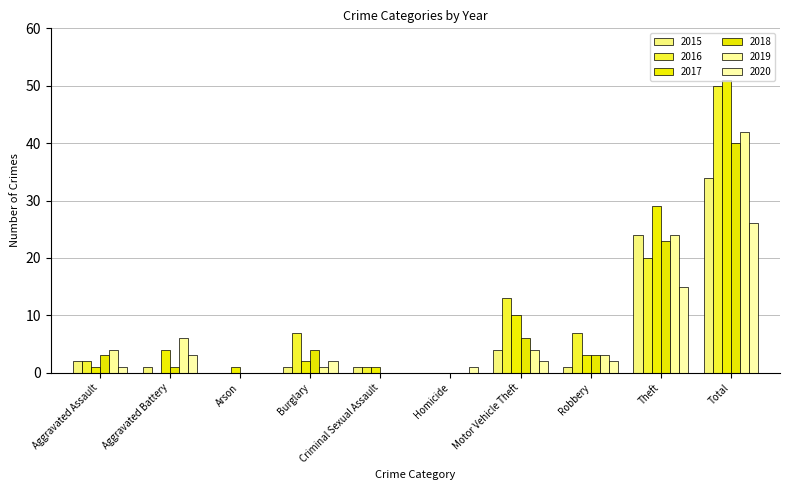

Reading right to left, what are all the values shown in this chart?

2015: 34	24	1	4	0	1	1	0	1	2
2016: 50	20	7	13	0	1	7	0	0	2
2017: 51	29	3	10	0	1	2	1	4	1
2018: 40	23	3	6	0	0	4	0	1	3
2019: 42	24	3	4	0	0	1	0	6	4
2020: 26	15	2	2	1	0	2	0	3	1